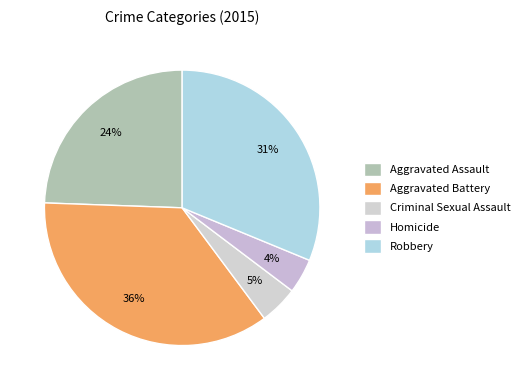

The Aggravated Battery slice represents 28% of the pie. True or false?

False